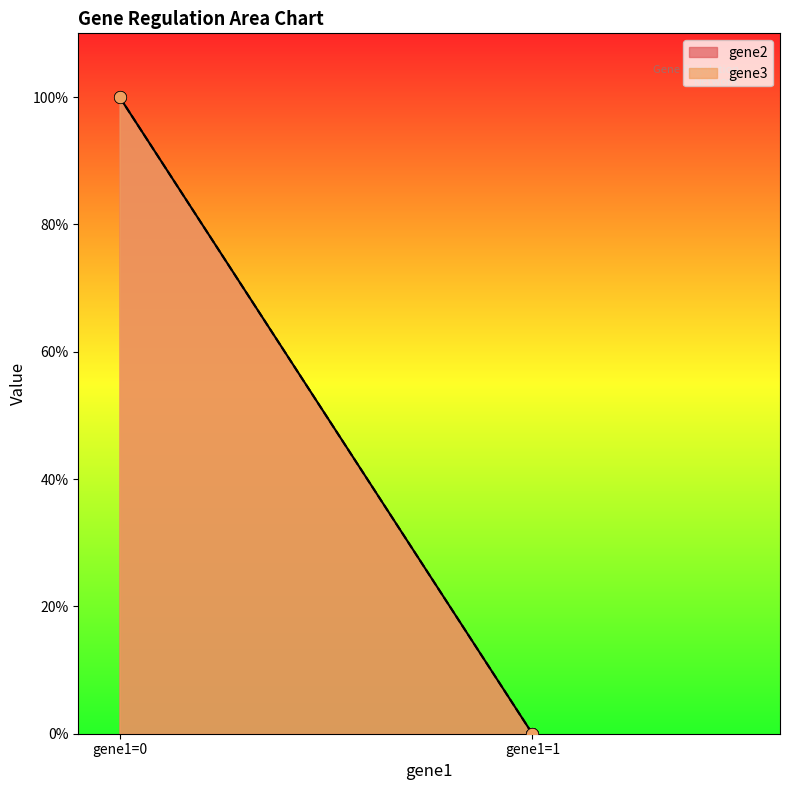

Is the value of gene2 at gene1=1 greater than the value of gene3 at gene1=1?

No